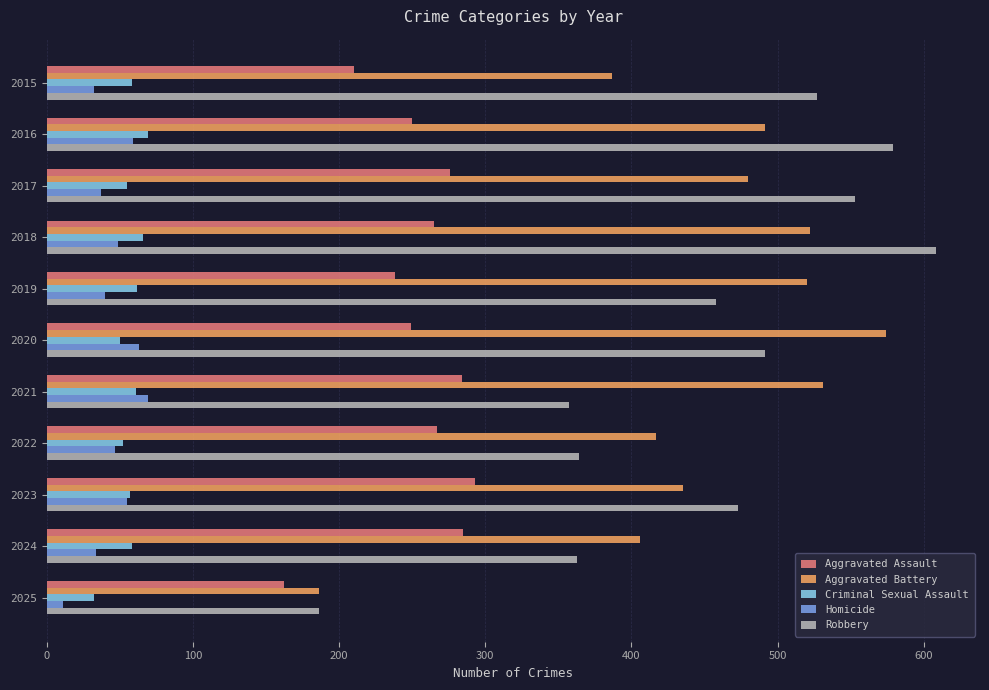

At which label does Aggravated Battery reach its minimum?

2025